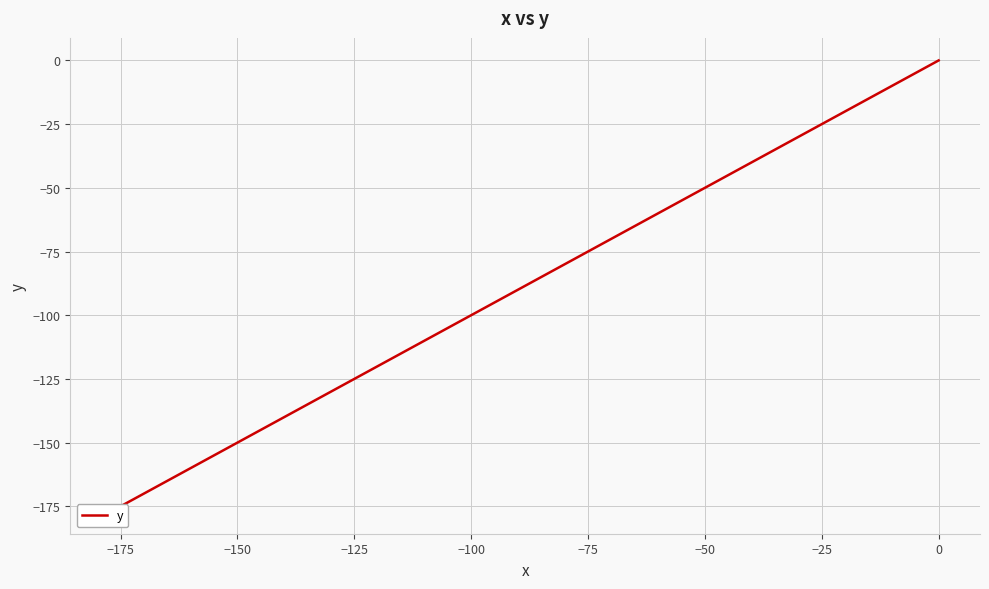

What is the value of the 16th point from the left?

-66.9